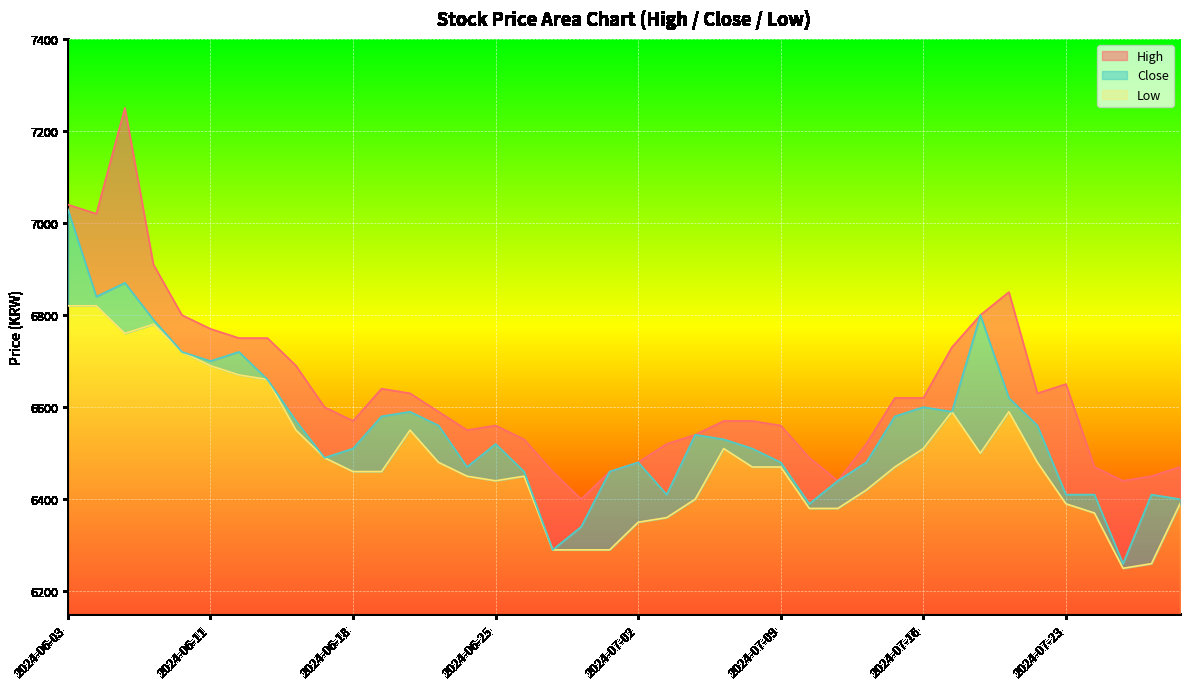

What is the label of the 38th point from the right?

2024-06-05